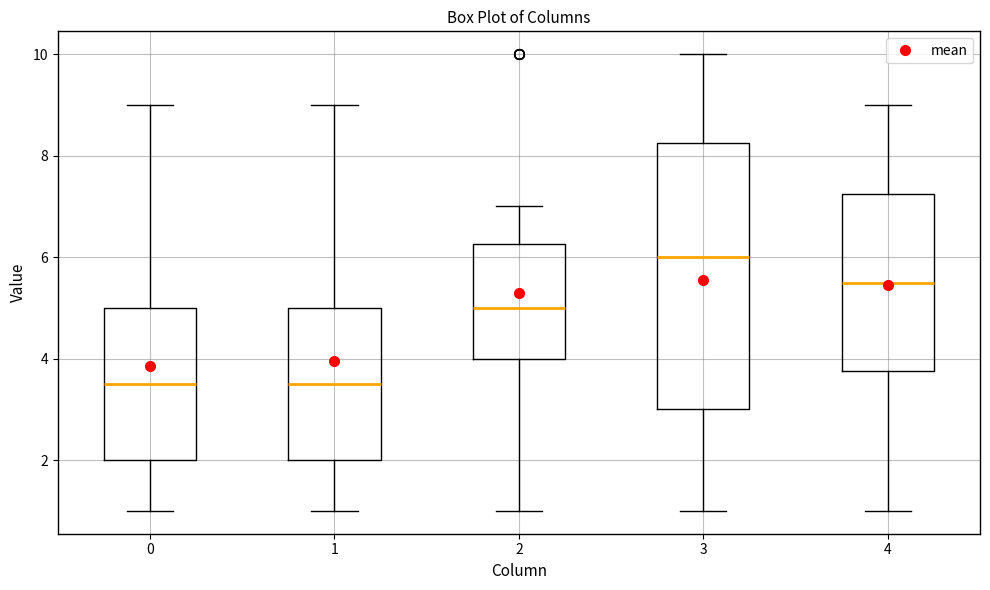

Comparing the boxes themselves (not the whiskers), which one is the tallest?

3